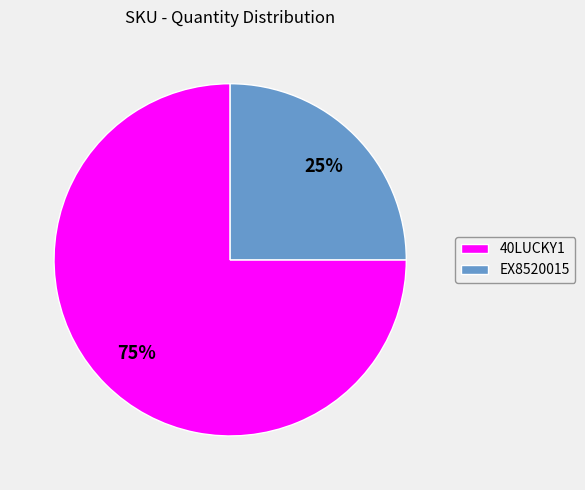

Is there a majority slice in this chart?

Yes